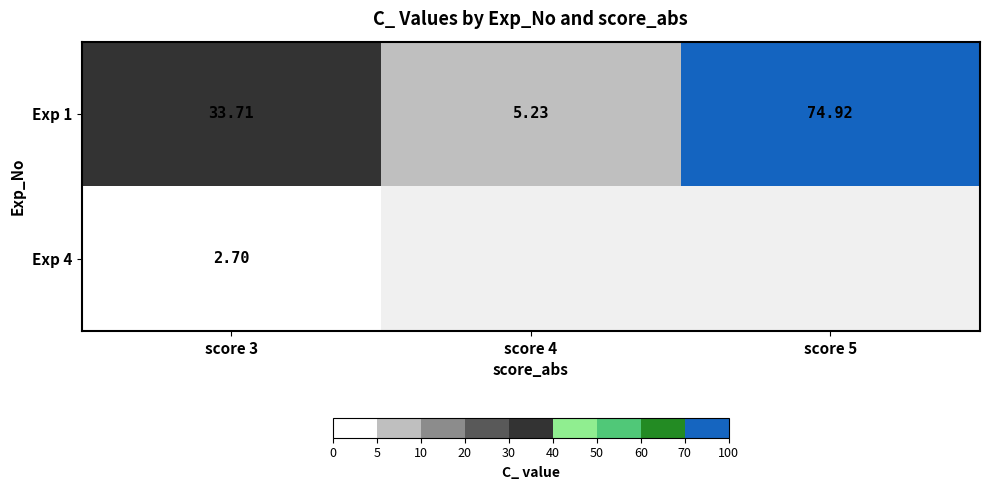

Is the value of Exp 1 at score 5 greater than the value of Exp 4 at score 3?

Yes